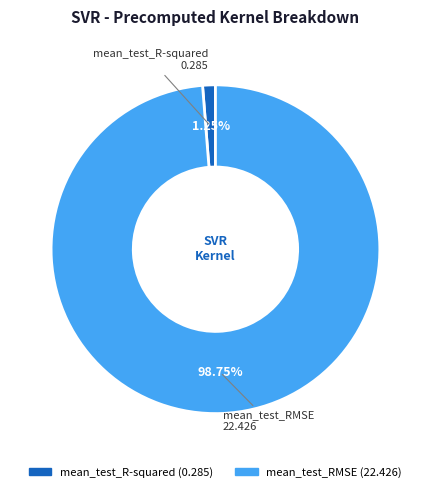

What percentage is the mean_test_RMSE slice, to the nearest percent?

99%